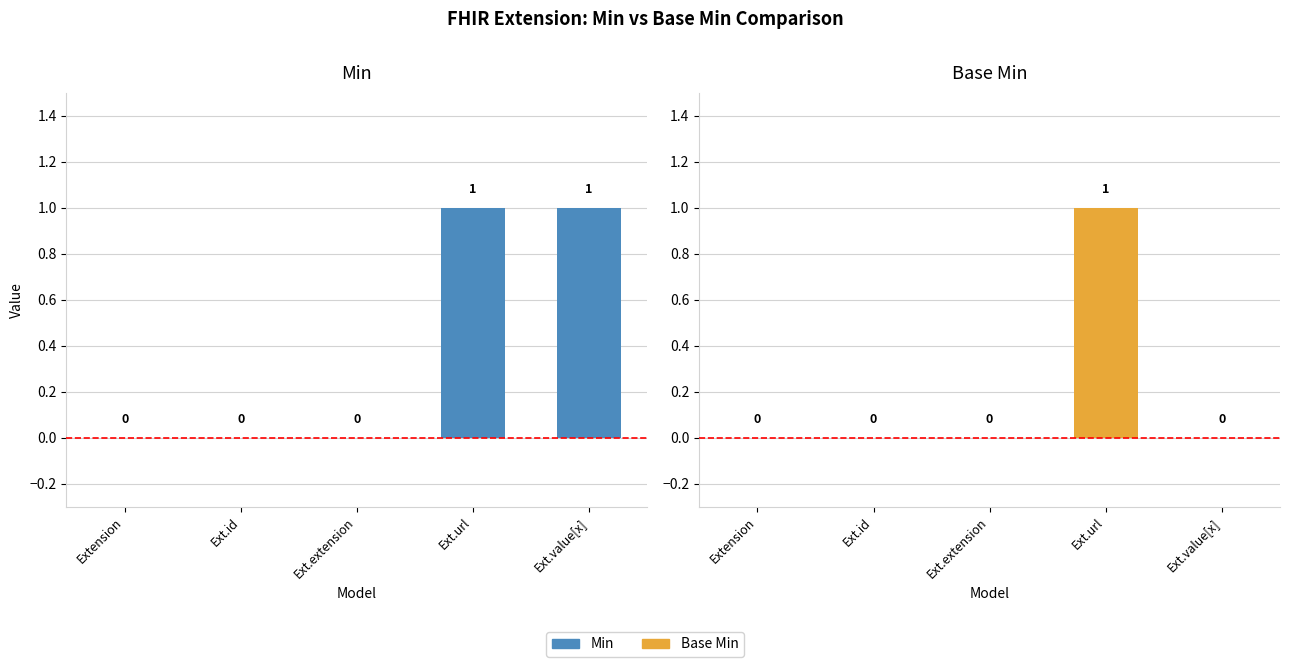

The value of Base Min at Ext.value[x] is 0. True or false?

True